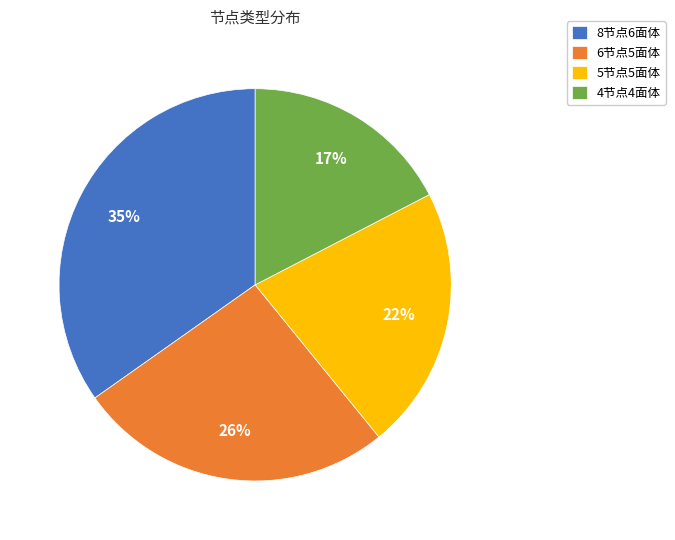

Combined, do 5节点5面体 and 4节点4面体 account for over 50%?

No